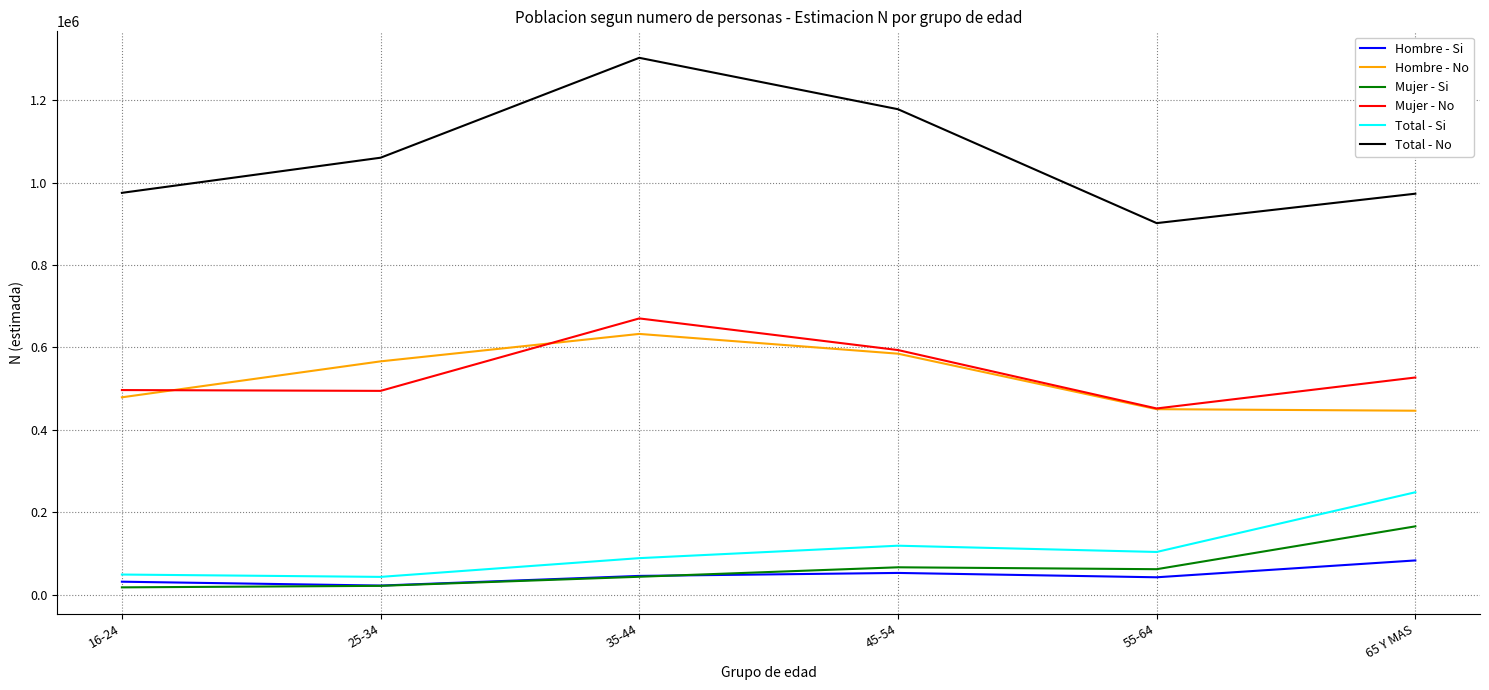

List the series in order of their peak value, lowest first.

Hombre - Si, Mujer - Si, Total - Si, Hombre - No, Mujer - No, Total - No